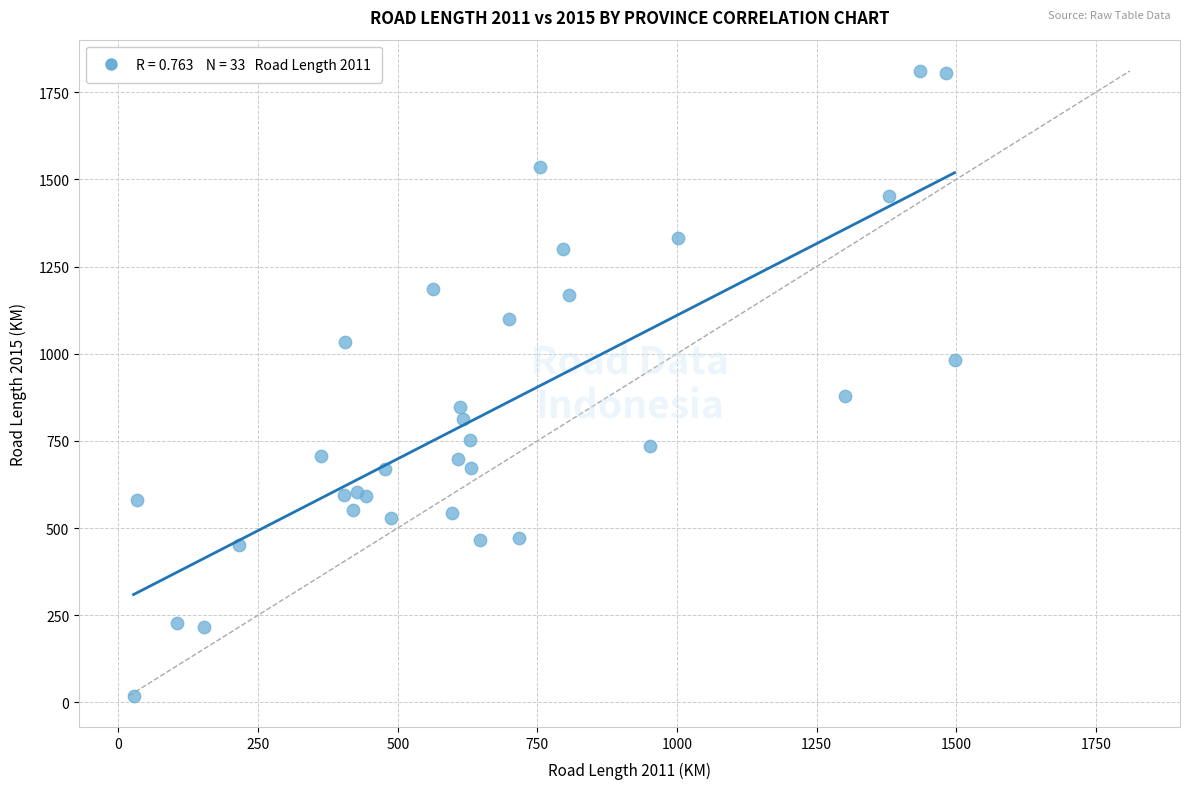

What Y value in the scatter plot is closest to 915?

878